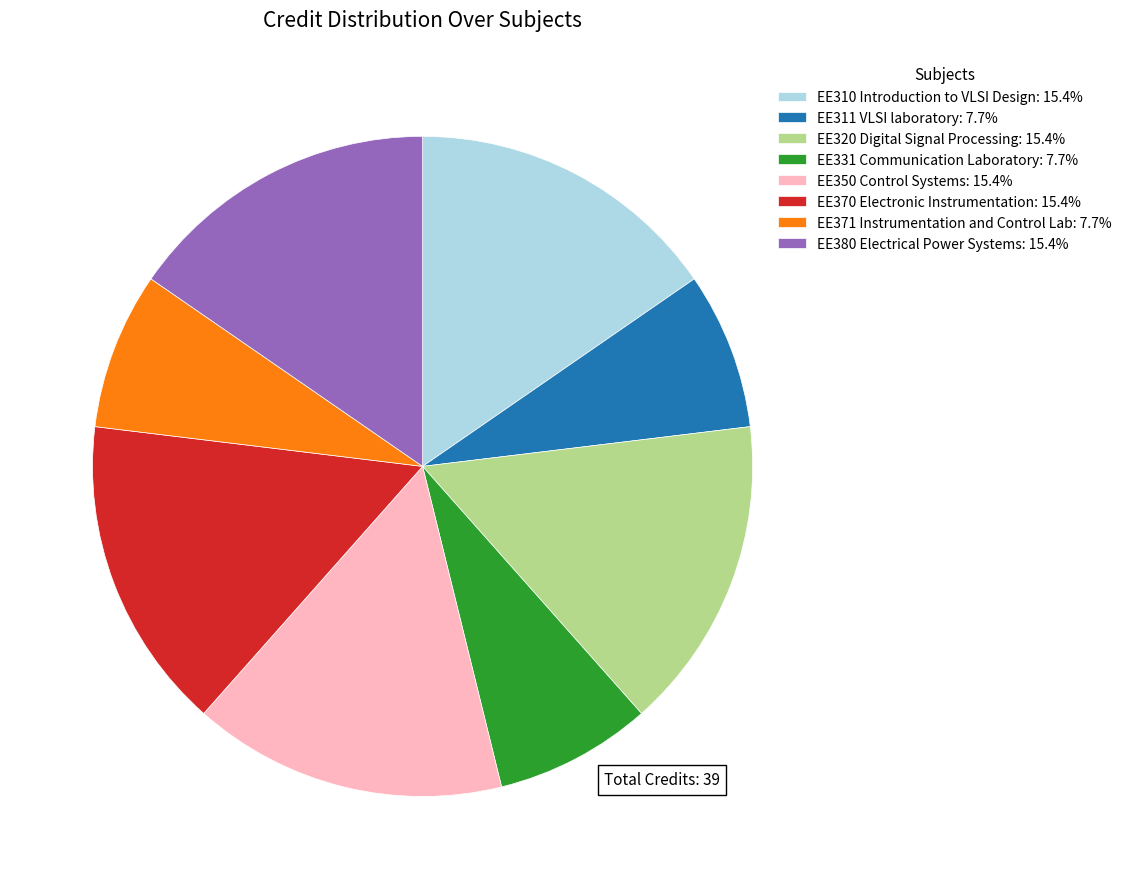

Is the sum of EE311 VLSI laboratory and EE371 Instrumentation and Control Lab greater than half?

No